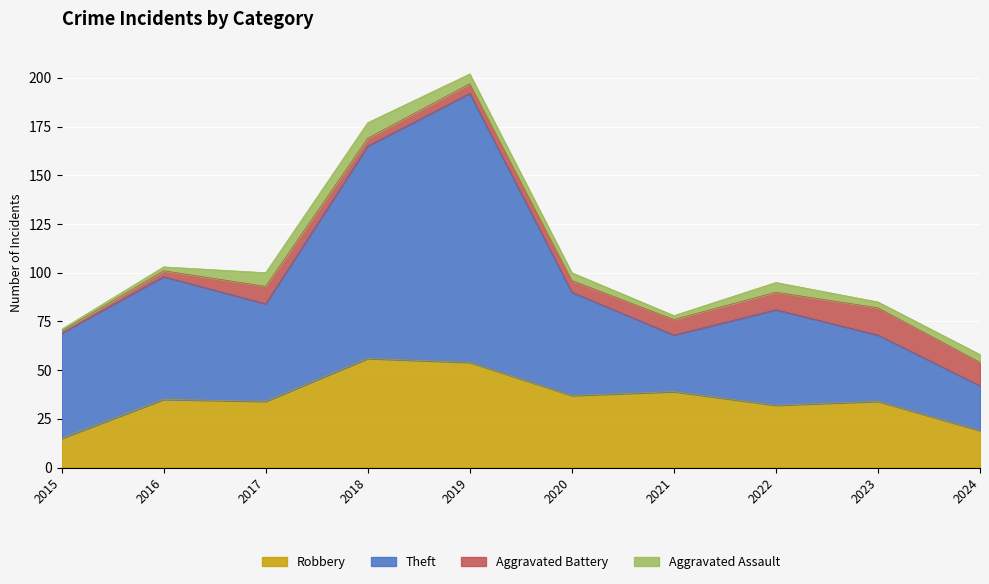

At which category is the sum across all series the highest?

2019